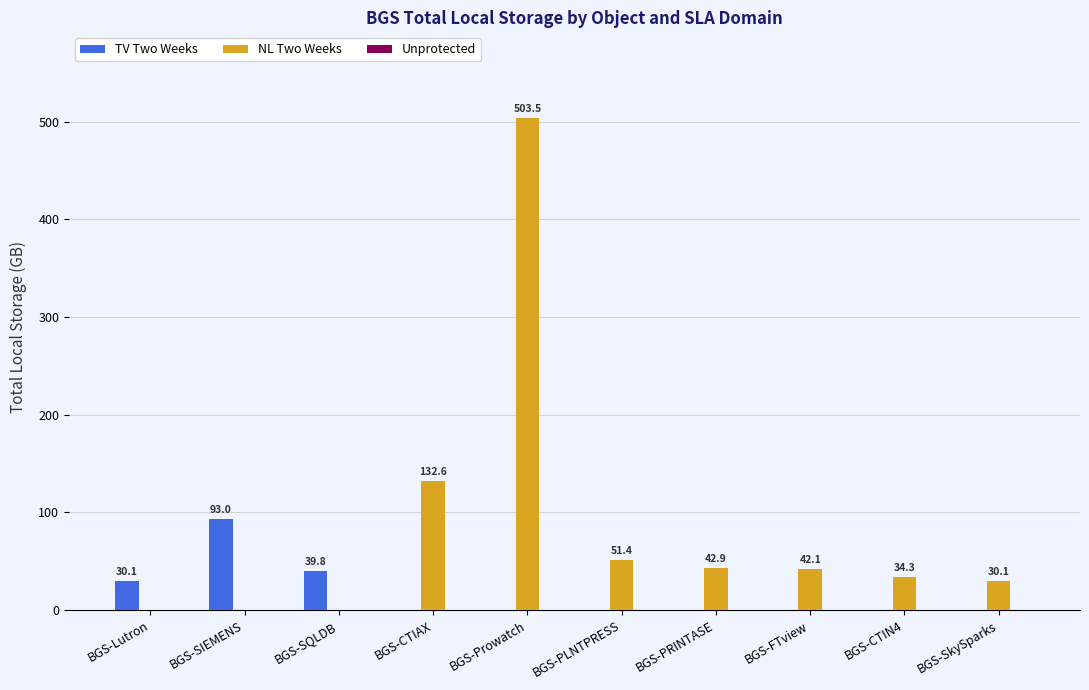

At which label does NL Two Weeks first exceed 42?

BGS-CTIAX